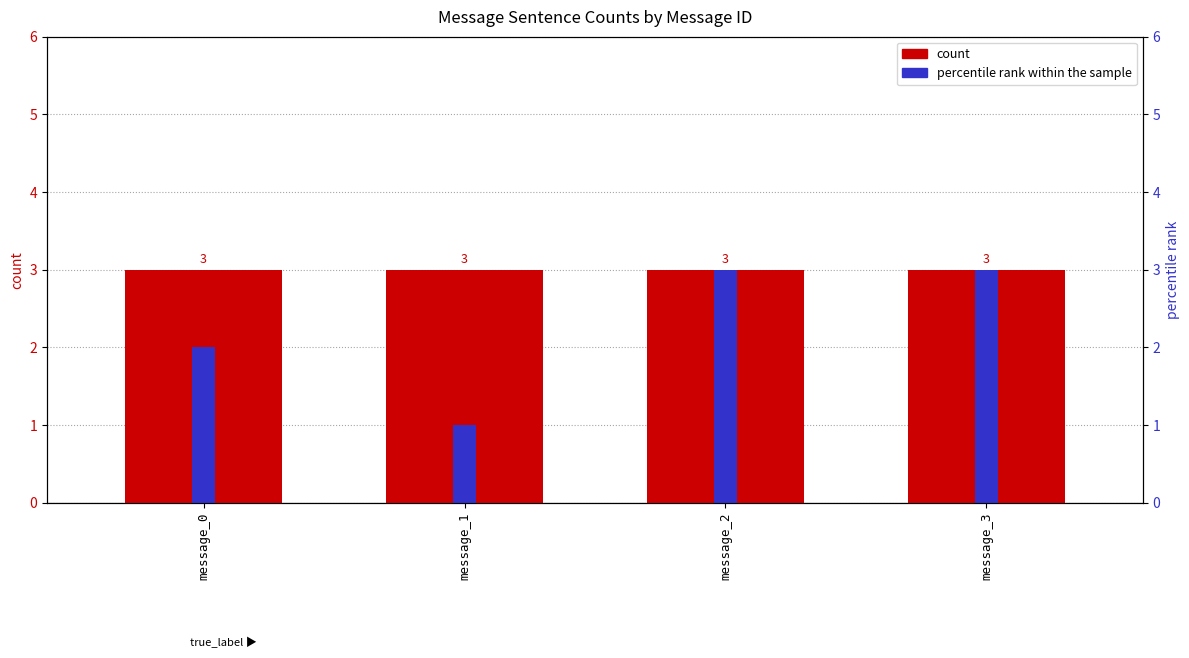

How many data points does each series have?

4